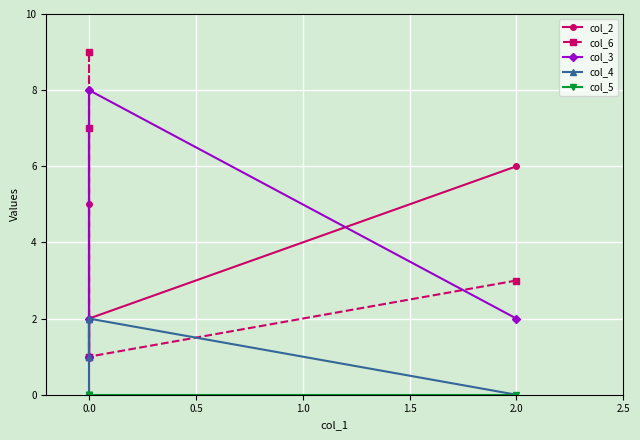

Reading left to right, what are all the values shown in this chart?

col_2: 6	2	8	5	0
col_6: 3	1	9	1	7
col_3: 2	8	1	2	1
col_4: 0	2	1	2	0
col_5: 0	0	0	0	0